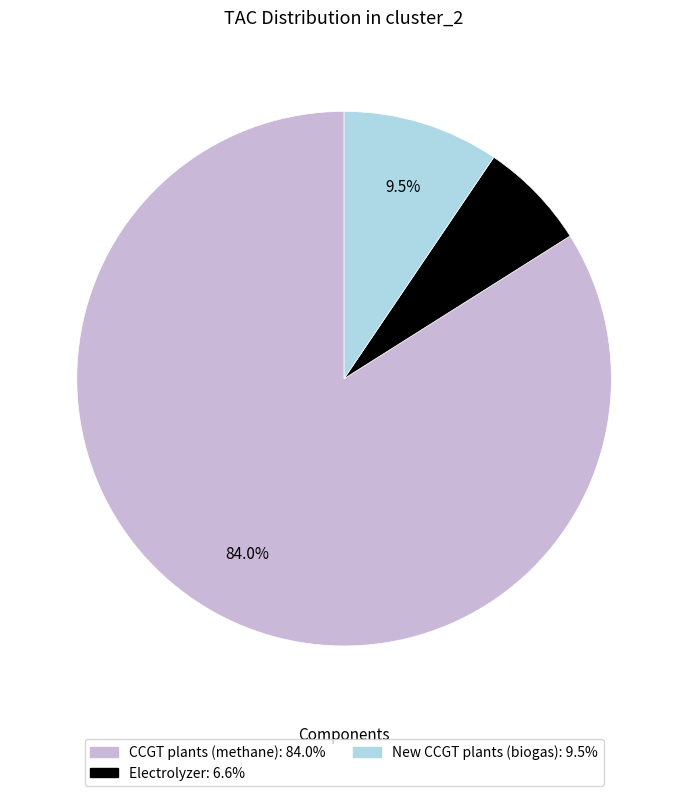

How many slices are in this pie chart?

3